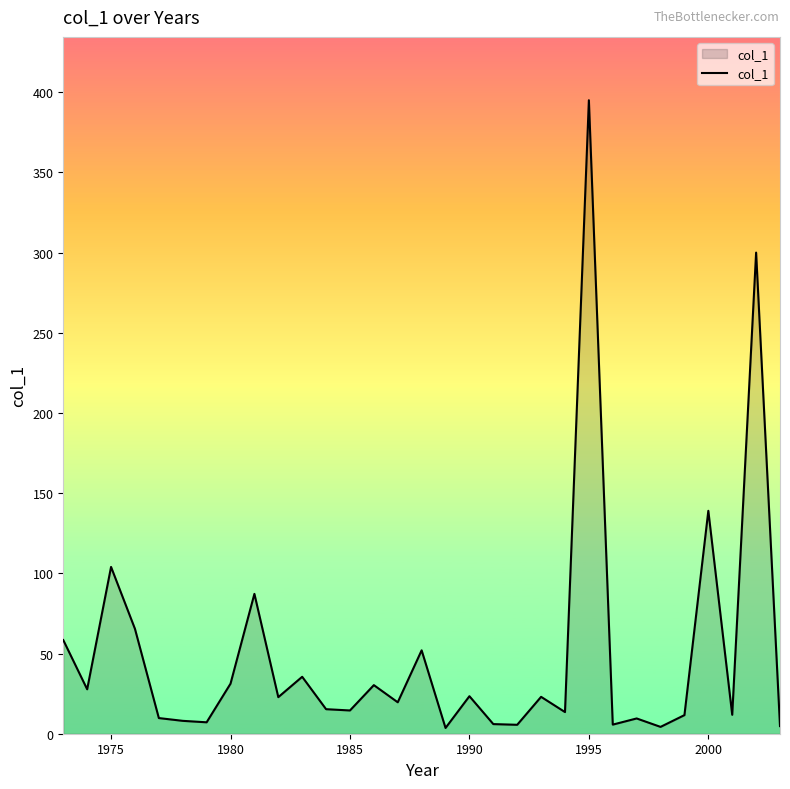

What is the greatest value displayed?

395.0